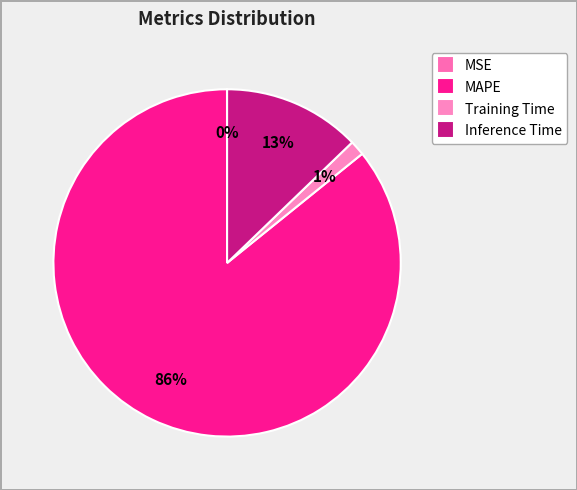

To the nearest percent, what is the combined percentage of MAPE and Training Time?

87%